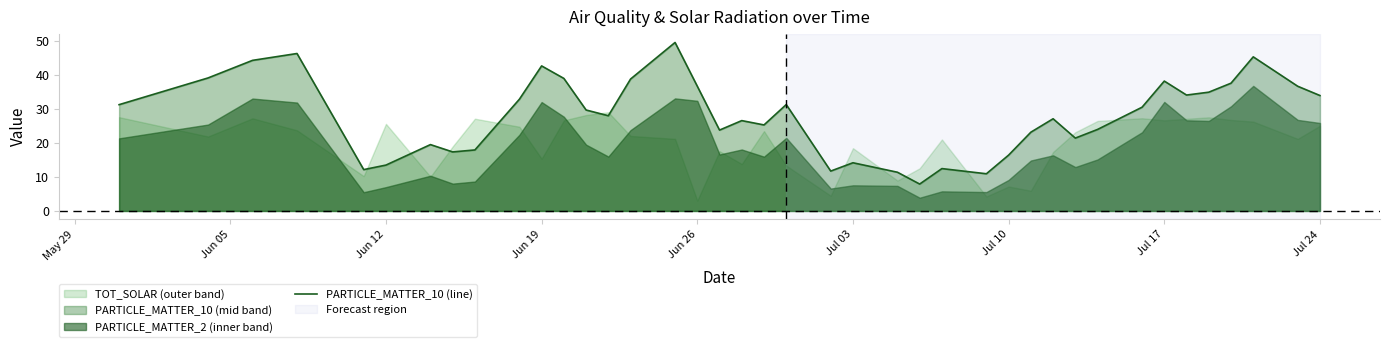

What is the value of the 13th point from the left?

29.6